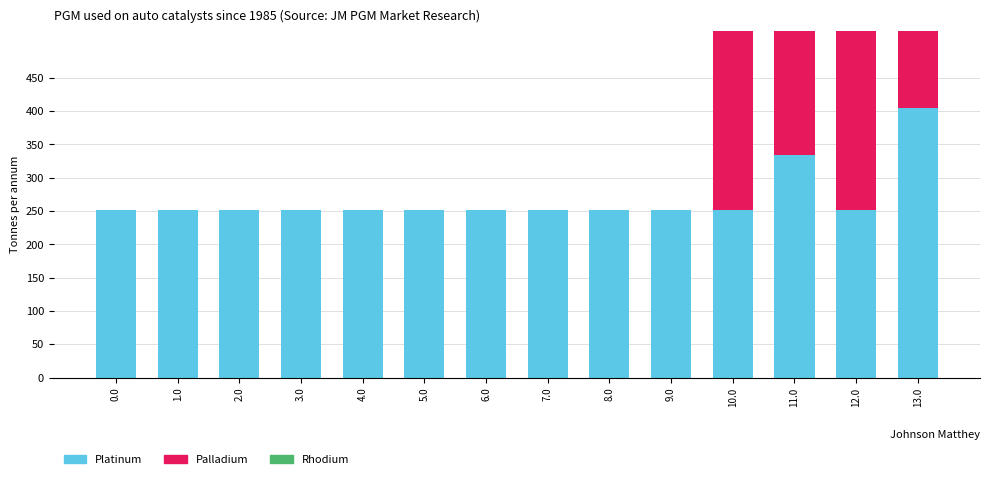

How many groups of bars are there?

14